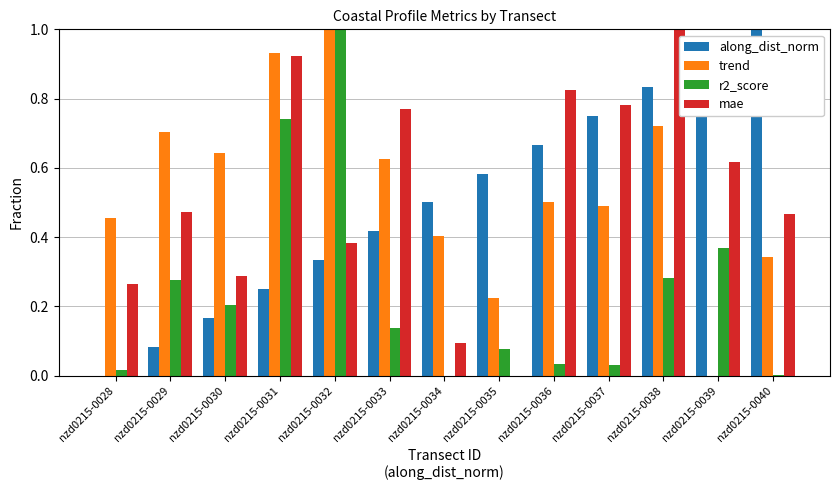

What is the maximum value shown in the chart?

1.0